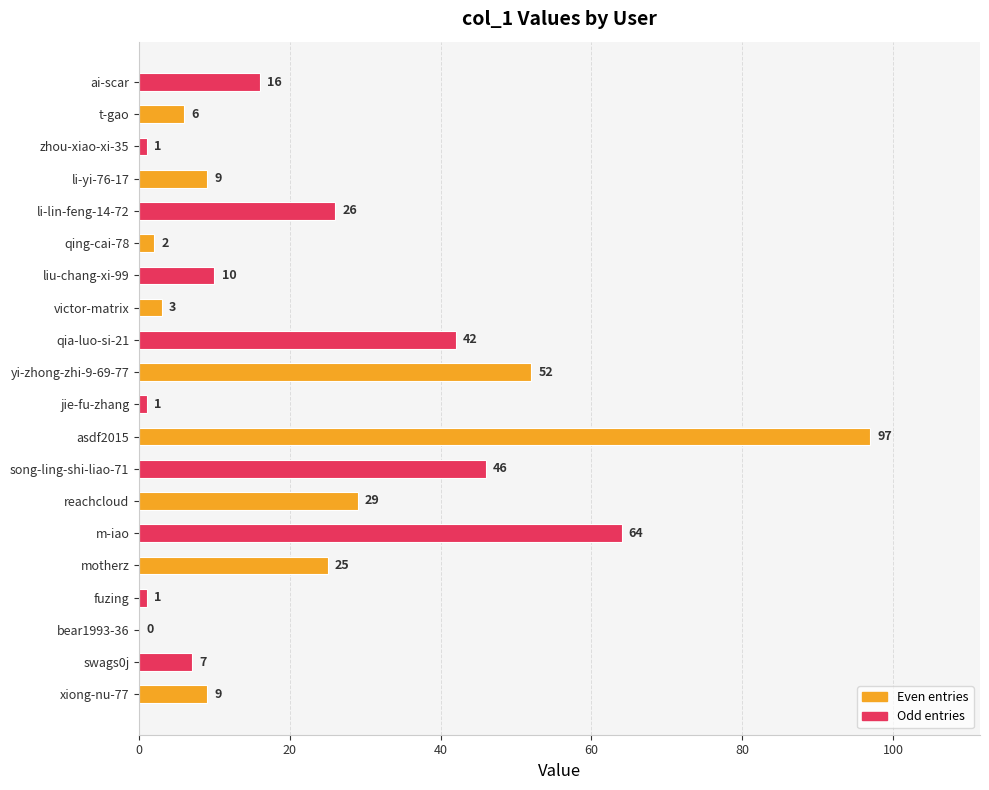

How many distinct data groups are displayed?

1